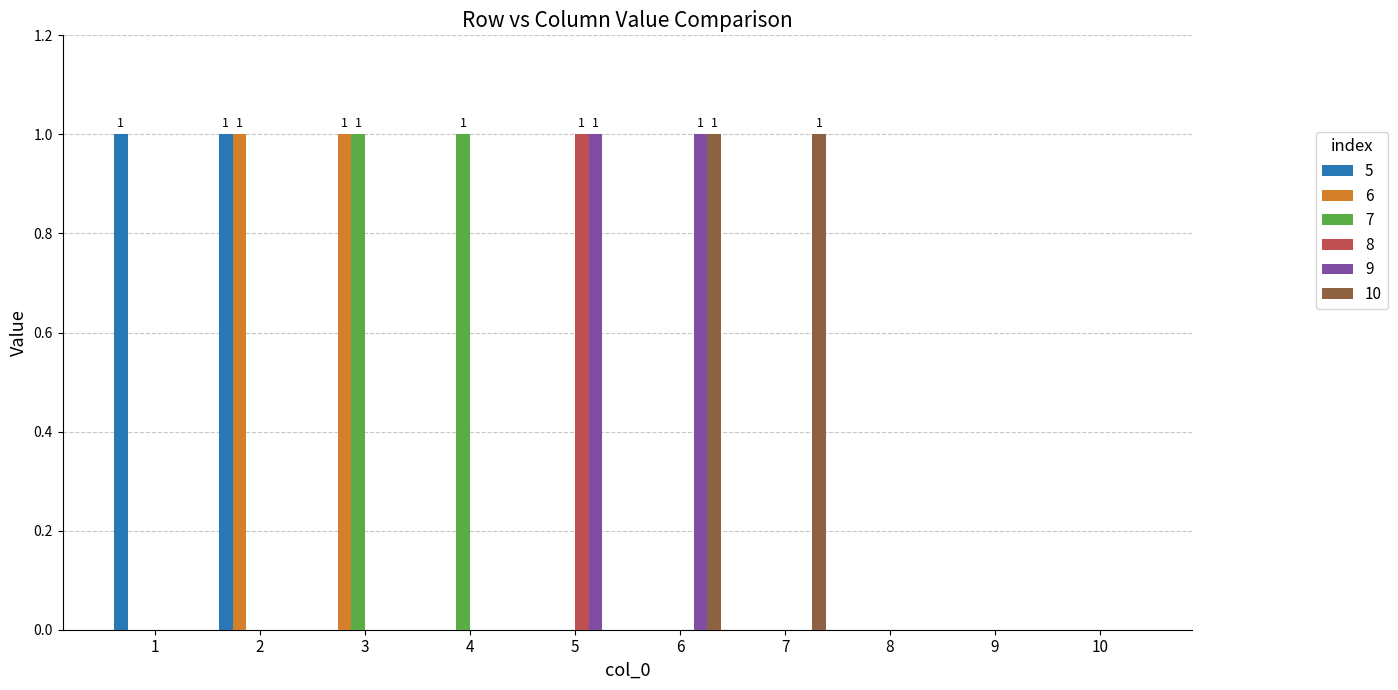

How many 9 values are between 0 and 1?

10